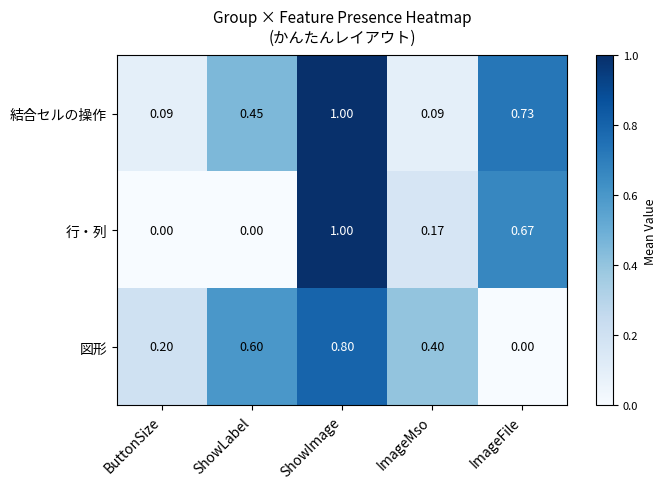

Which series has the widest spread of values?

行・列